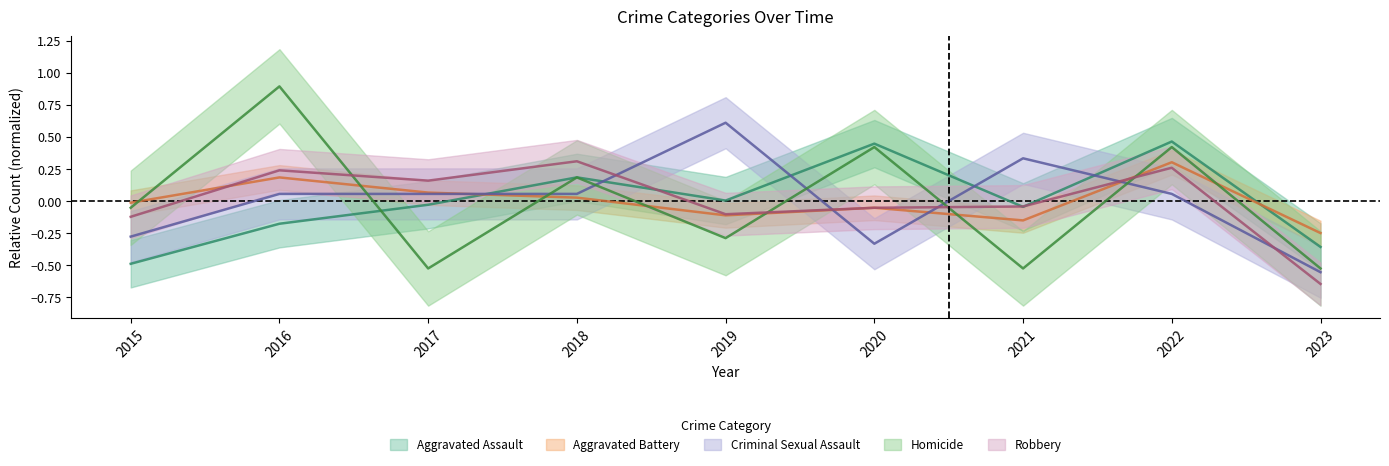

Which series has the widest spread of values?

Homicide